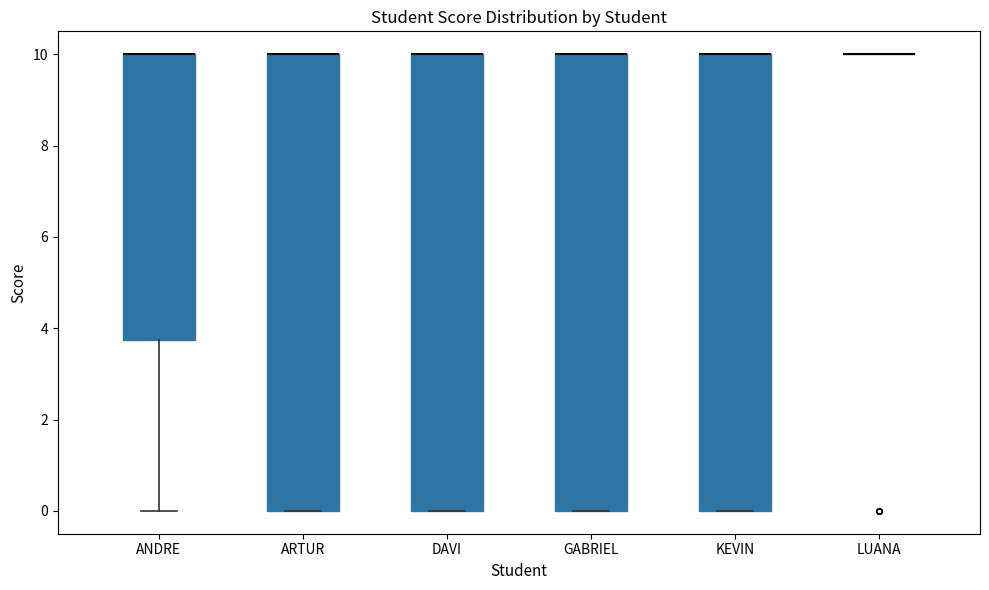

Where is the lower edge of the box for GABRIEL on the y-axis? The values are not printed on the chart, so give them approximately, as read against the axis.

0.0